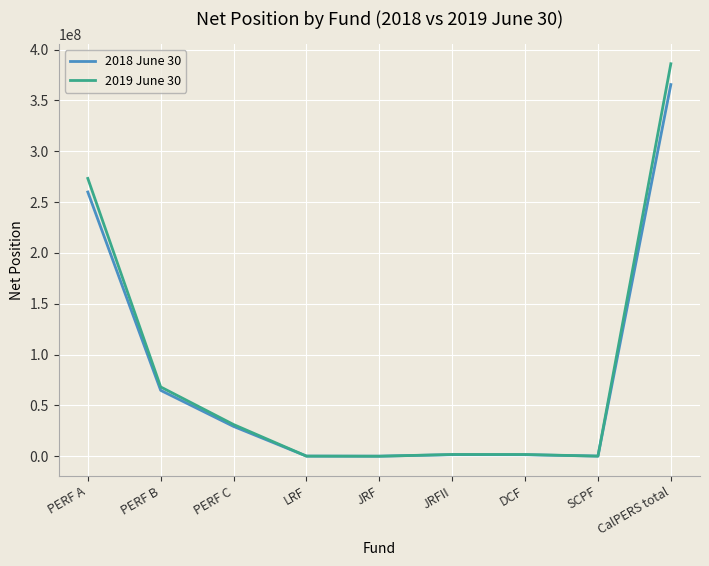

Between PERF B and CalPERS total, which series saw the biggest shift?

2019 June 30